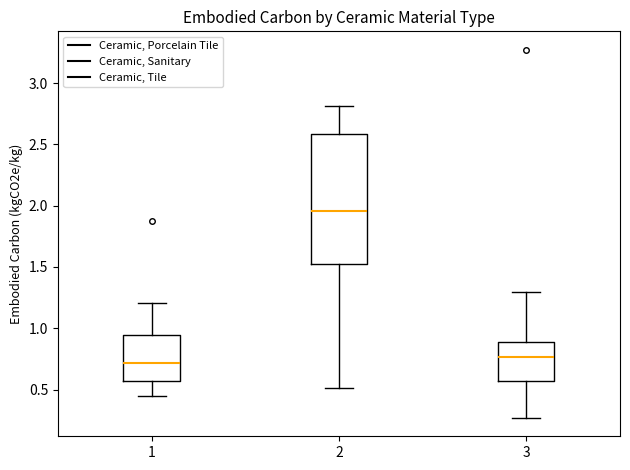

Reading left to right, transcribe this box plot: for each box, give where its median line is, the range the box spans, and where its two whiskers end, as read against the y-axis. The values are not printed on the chart, so give them approximately, as read against the axis.

1: median 0.70, box 0.55 to 0.95, whiskers 0.45 to 1.20
2: median 1.95, box 1.50 to 2.60, whiskers 0.50 to 2.80
3: median 0.75, box 0.55 to 0.90, whiskers 0.25 to 1.30